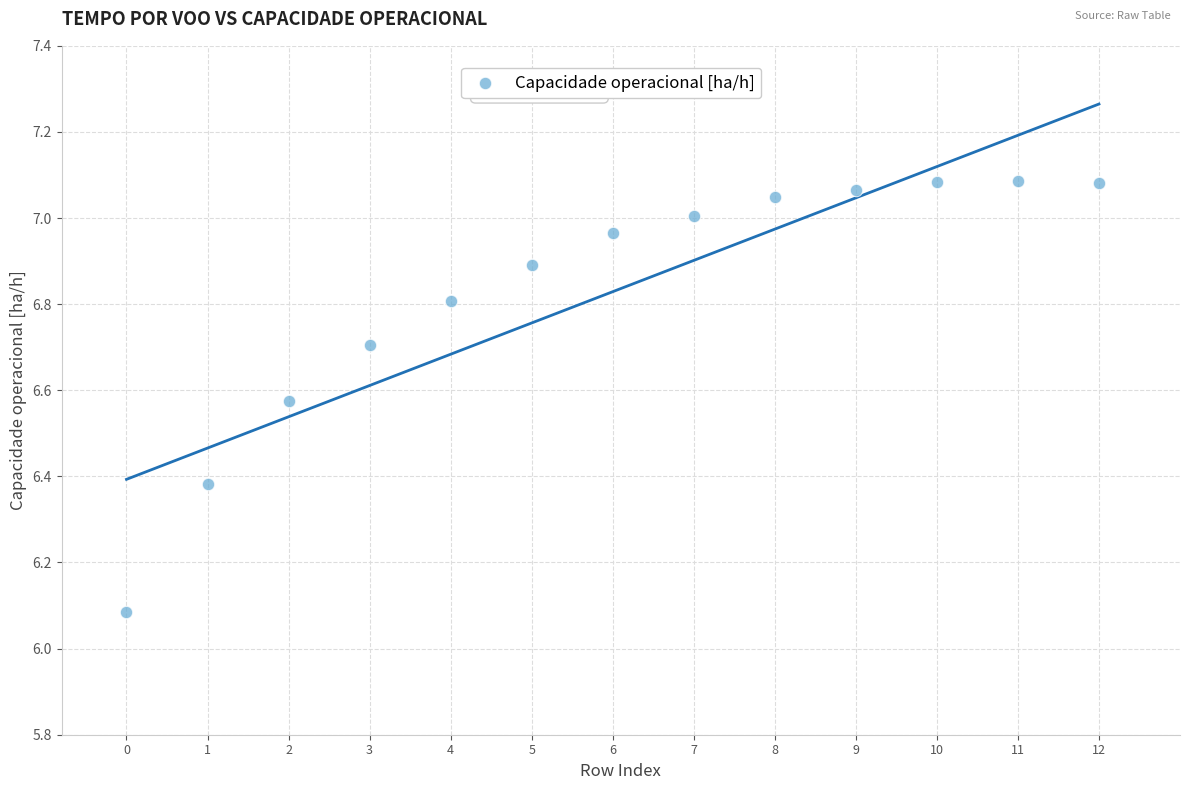

What is the range of Y values (max minus min)?

1.0